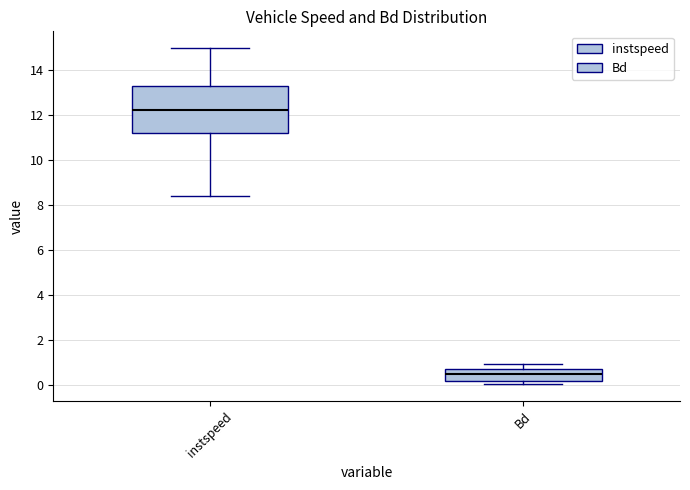

Which box is the tallest, from its lower edge to its upper edge?

instspeed